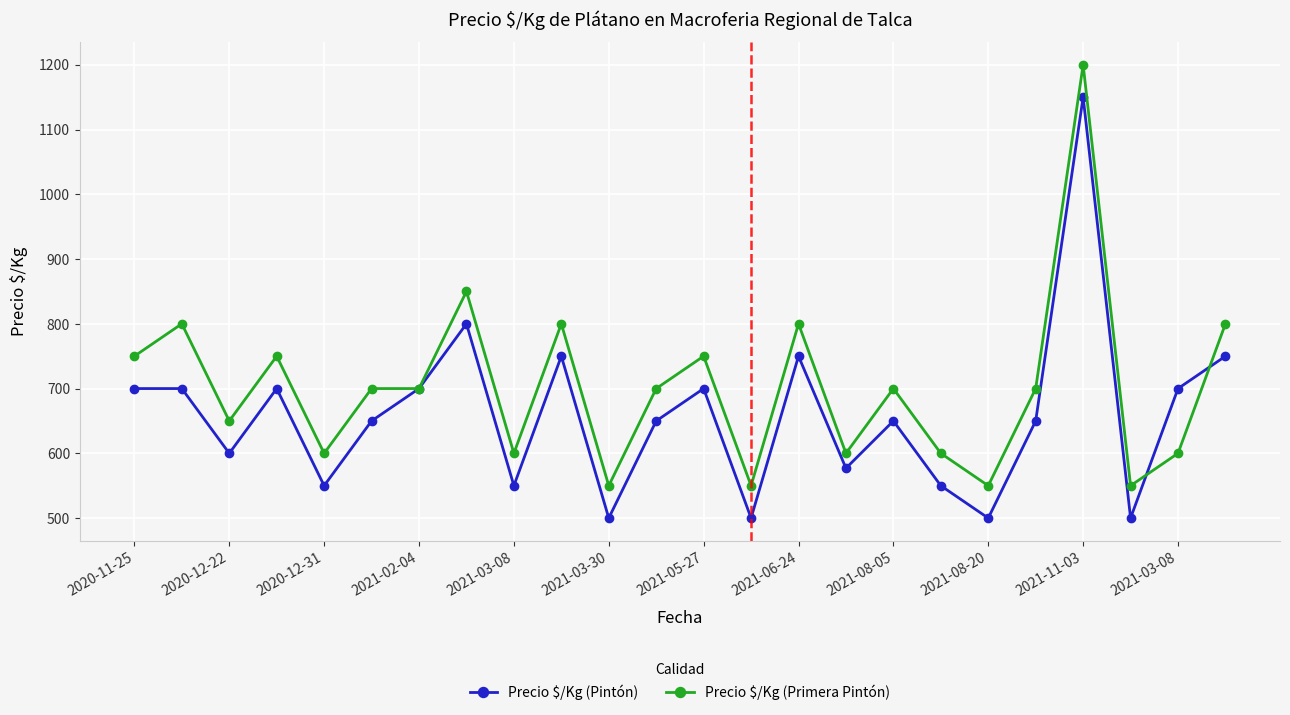

How many data points in Precio $/Kg (Pintón) are less than 650?

9